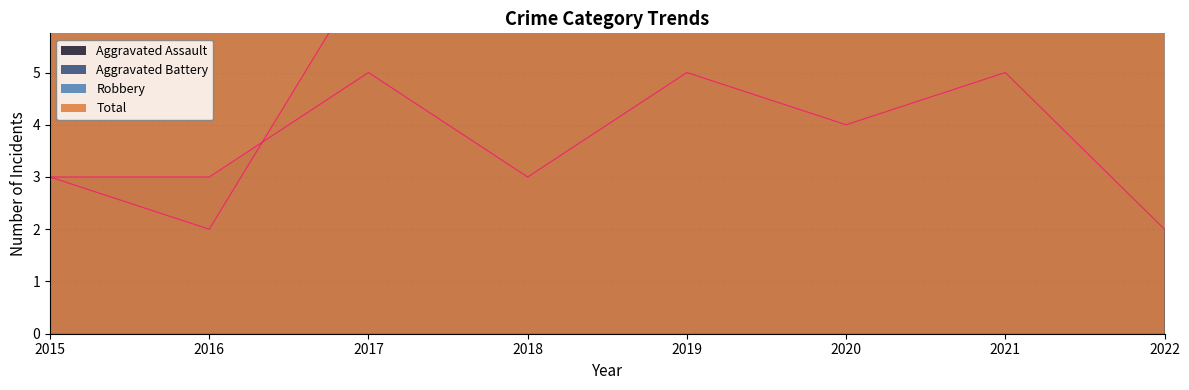

What is the minimum value for Total?

22